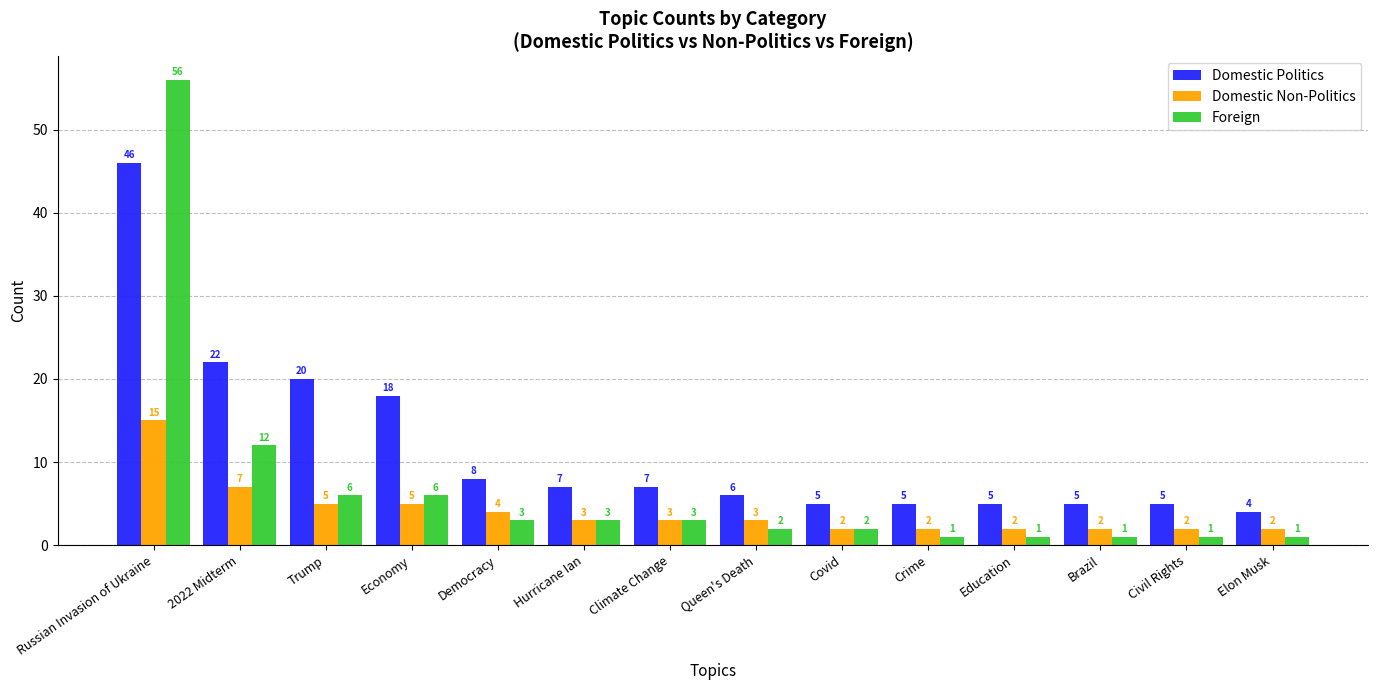

What is the average value of the Foreign series?

7